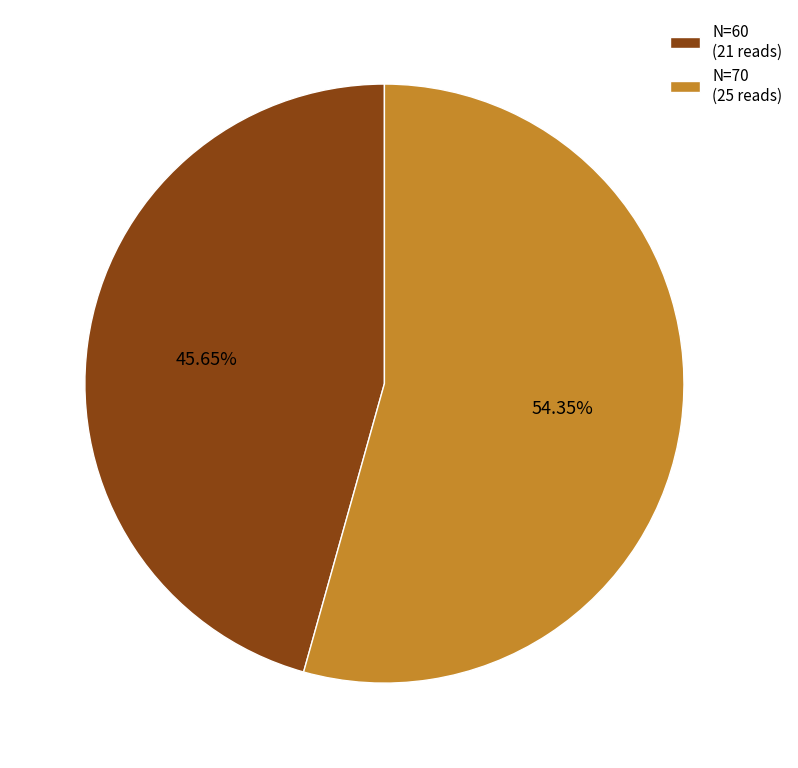

To the nearest percent, what is the average slice percentage?

50%